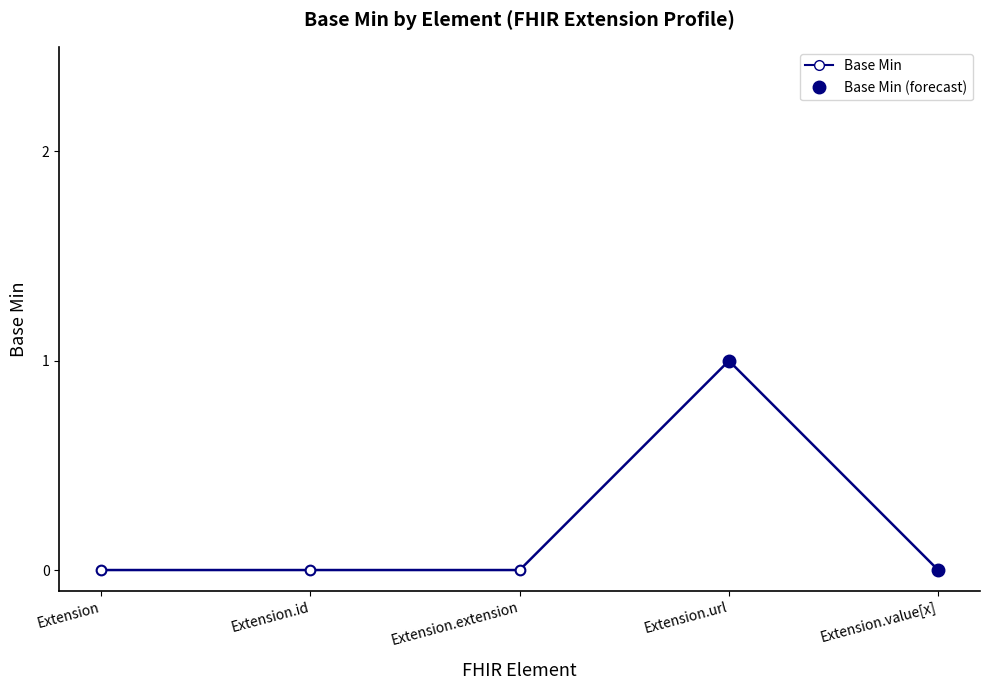

List the labels in order of value, smallest first.

Extension, Extension.id, Extension.extension, Extension.value[x], Extension.url